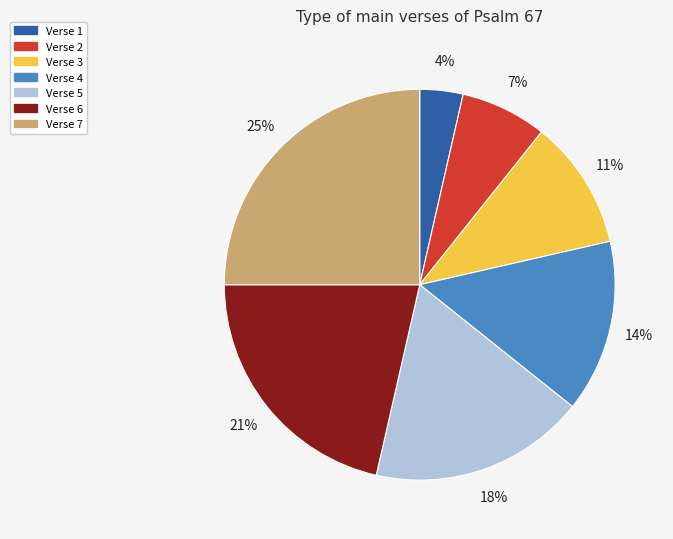

Rank the categories by value from highest to lowest.

Verse 7, Verse 6, Verse 5, Verse 4, Verse 3, Verse 2, Verse 1